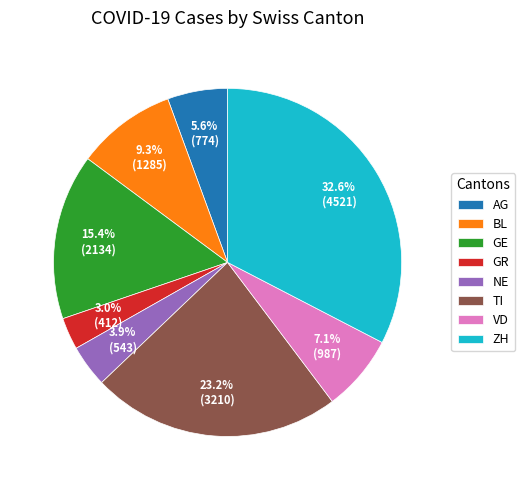

Which slice is the largest?

ZH